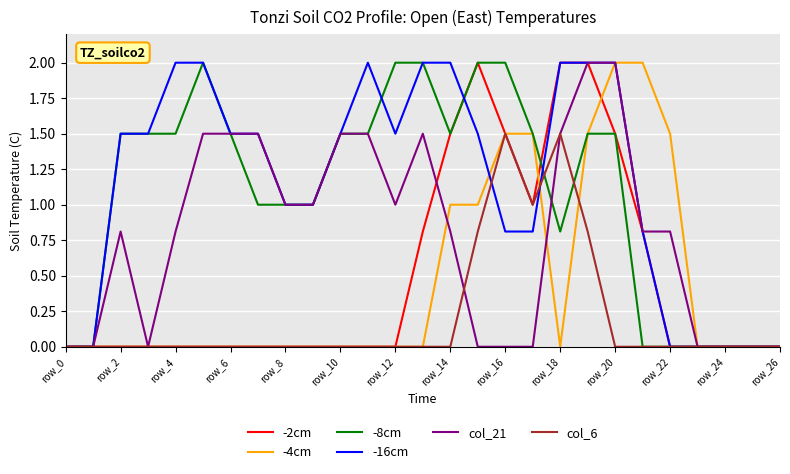

What is the greatest value displayed?

2.0